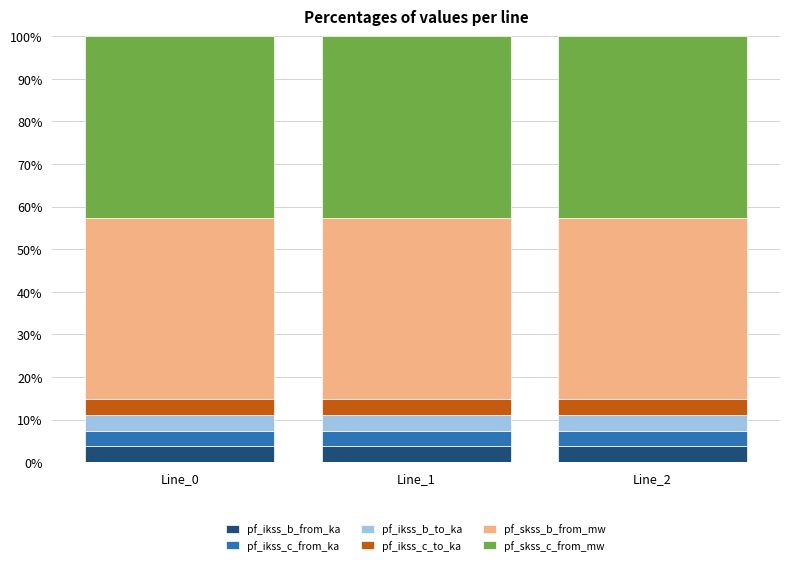

What is the total value across all series at Line_2?

100.0